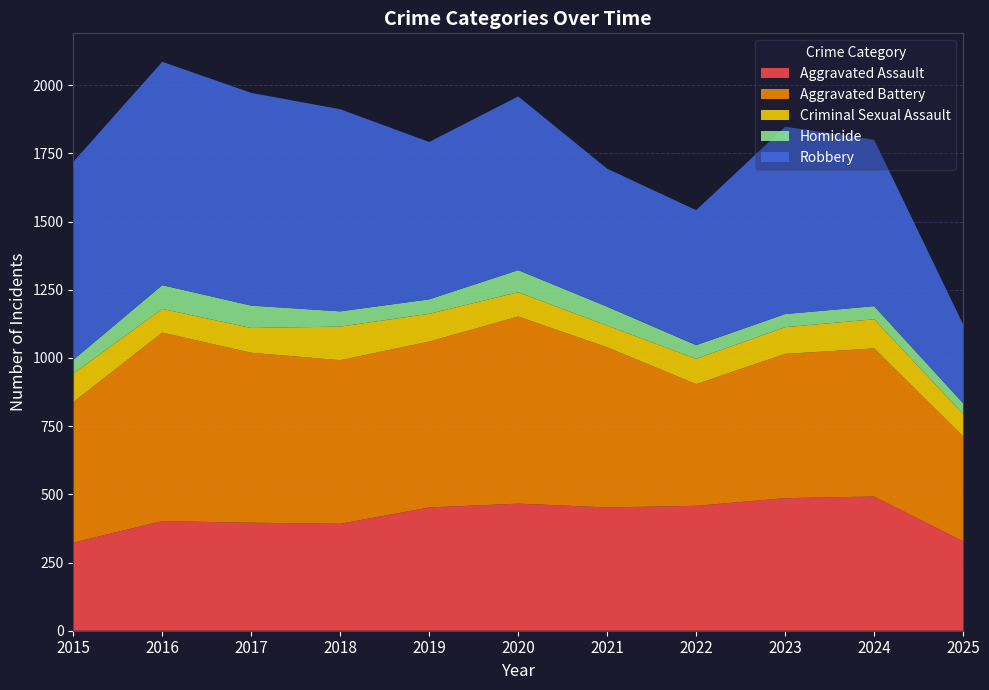

Reading right to left, list all the values displayed in this chart.

Aggravated Assault: 2025=328	2024=492	2023=486	2022=458	2021=452	2020=466	2019=452	2018=392	2017=396	2016=402	2015=323
Aggravated Battery: 2025=385	2024=543	2023=529	2022=446	2021=587	2020=686	2019=608	2018=600	2017=623	2016=691	2015=515
Criminal Sexual Assault: 2025=82	2024=107	2023=98	2022=93	2021=80	2020=89	2019=102	2018=123	2017=91	2016=87	2015=105
Homicide: 2025=39	2024=48	2023=48	2022=50	2021=69	2020=81	2019=53	2018=56	2017=82	2016=87	2015=50
Robbery: 2025=289	2024=610	2023=687	2022=495	2021=506	2020=637	2019=577	2018=741	2017=780	2016=819	2015=726